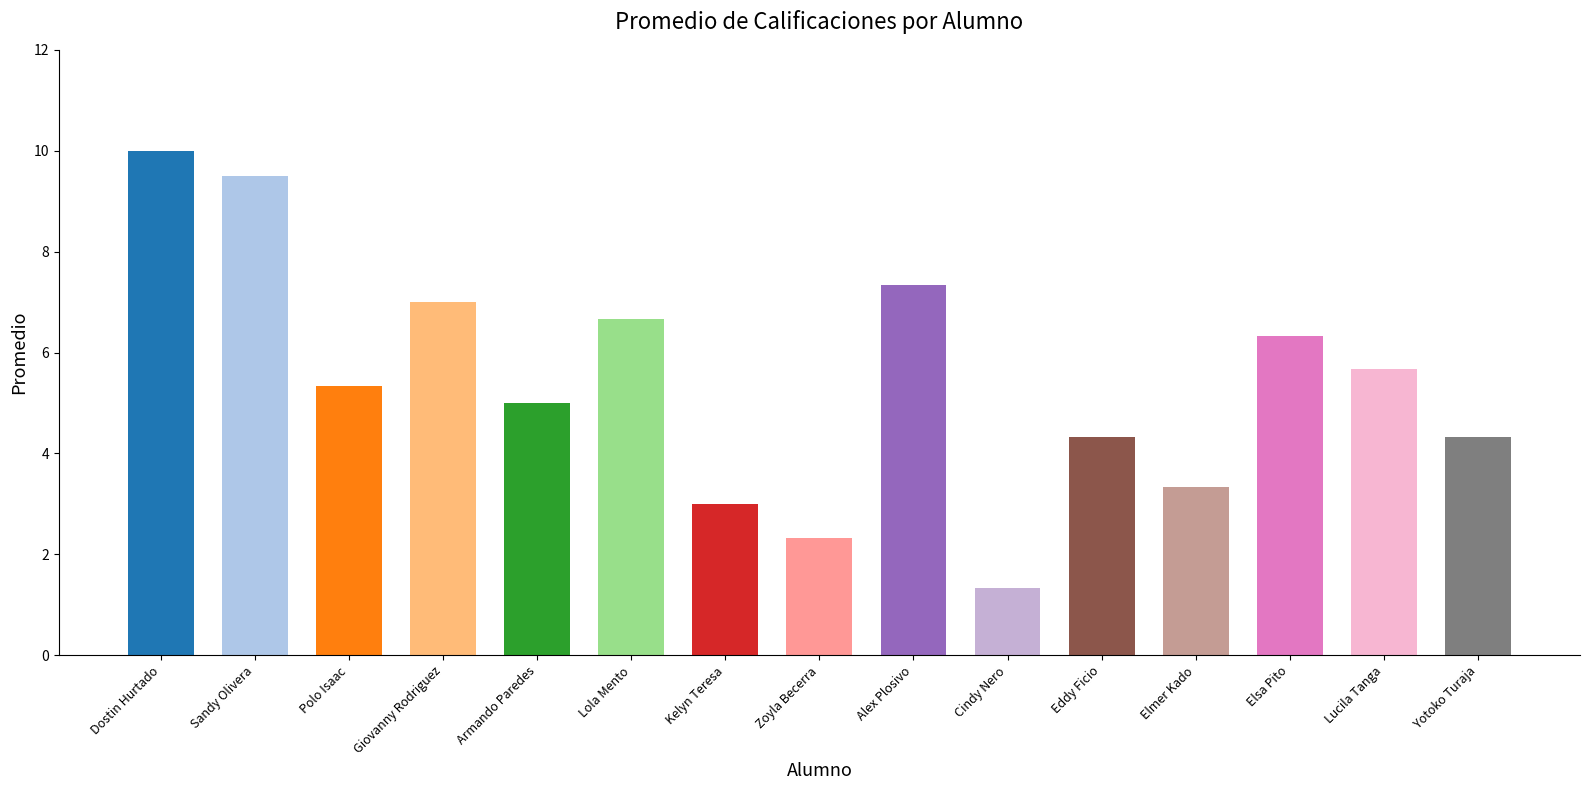

What position from the right is Polo Isaac?

13